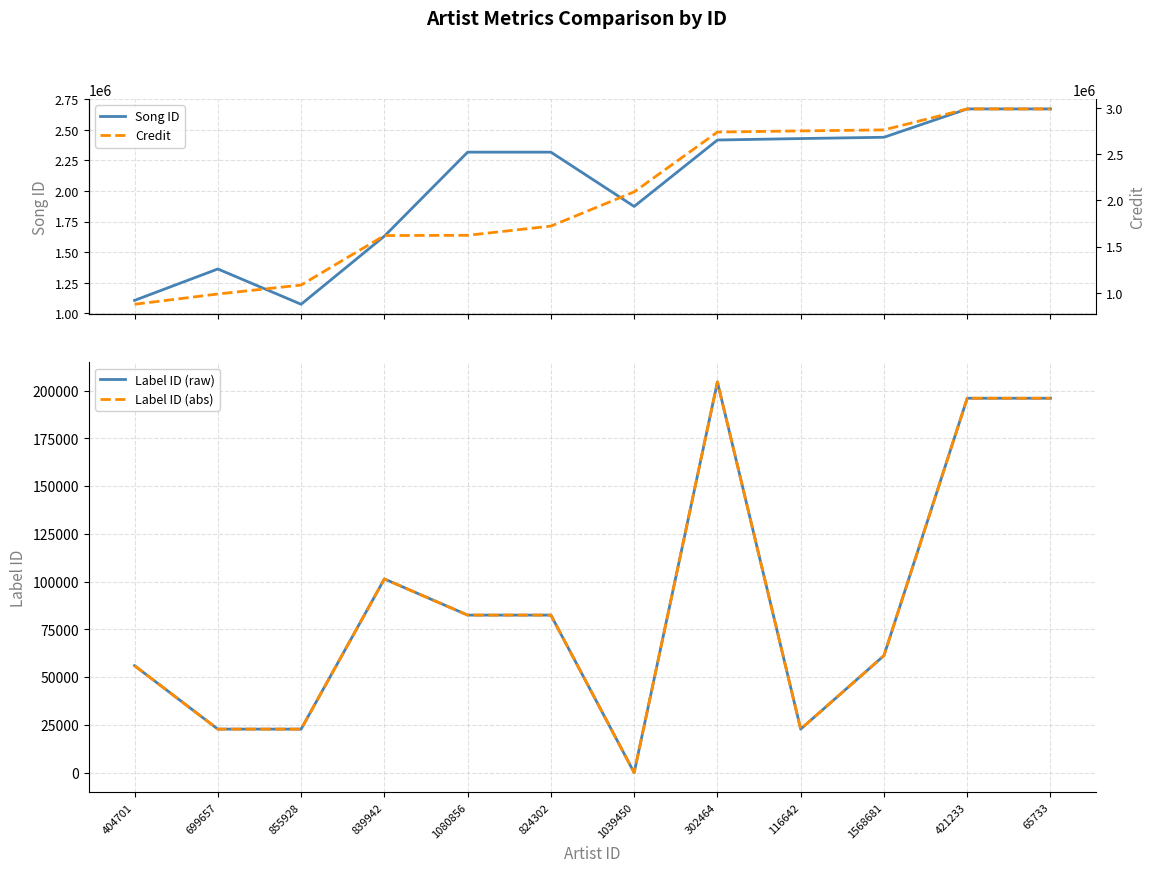

What is the sum of all Label ID (raw) values?

1048211